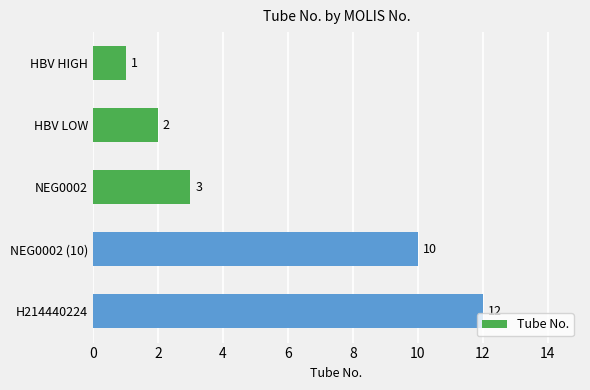

The value at H214440224 is 21. True or false?

False